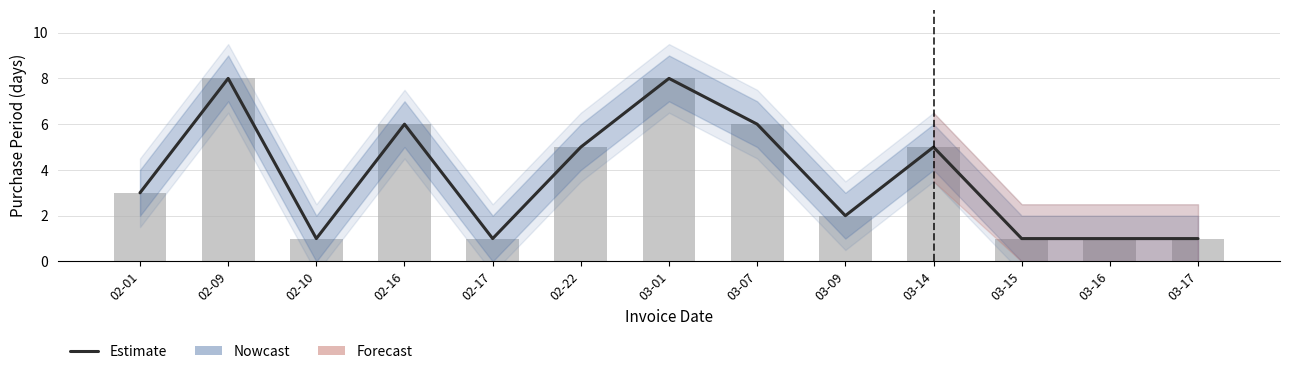

Which category has the lowest value across all series?

02-10